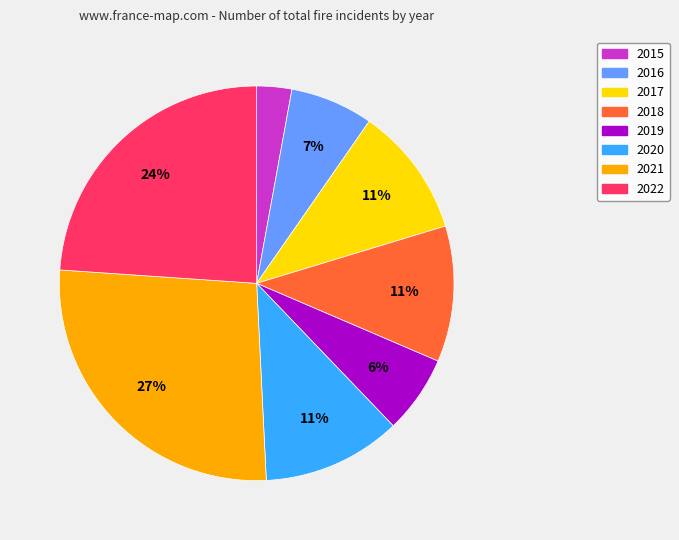

Count the number of slices in the pie.

8